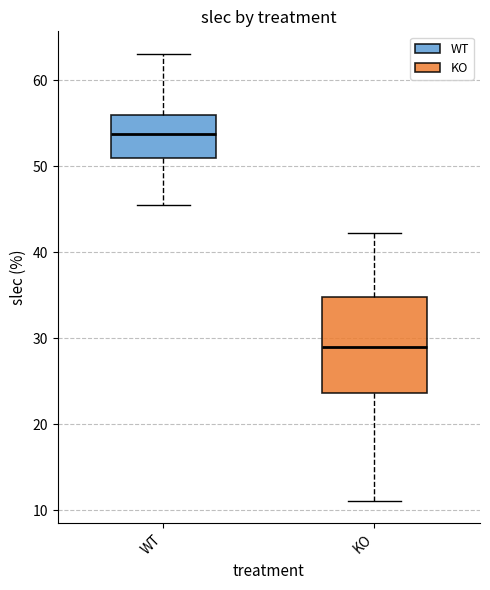

Reading left to right, transcribe this box plot: for each box, give where its median line is, the range the box spans, and where its two whiskers end, as read against the y-axis. The values are not printed on the chart, so give them approximately, as read against the axis.

WT: median 54, box 51 to 56, whiskers 46 to 63
KO: median 29, box 24 to 35, whiskers 11 to 42